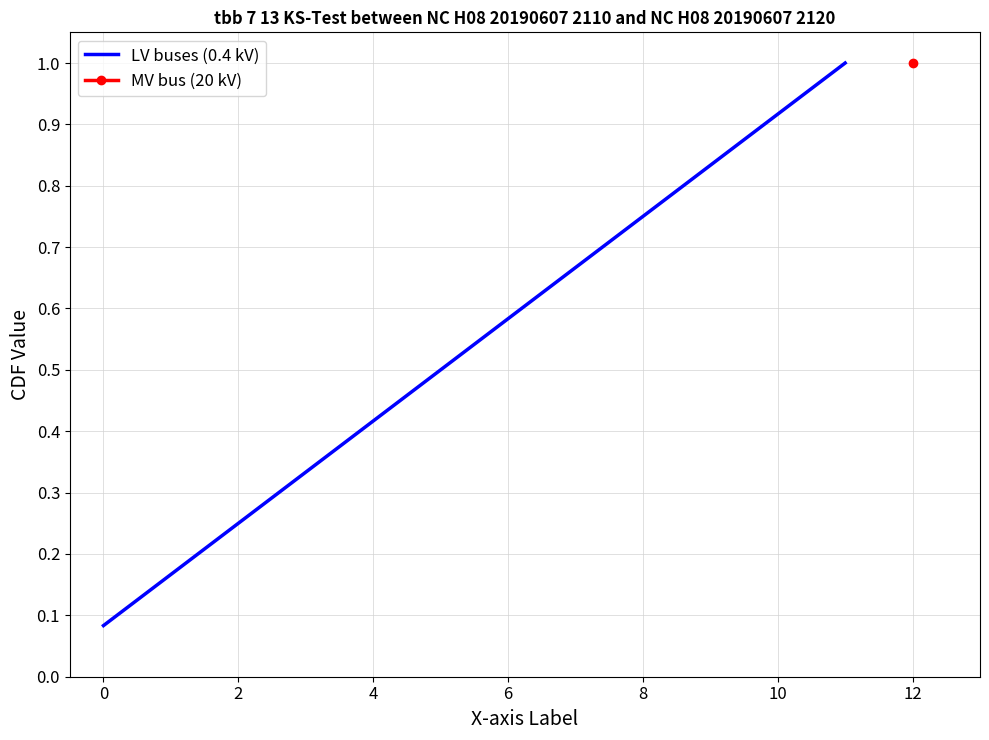

What is the label of the 12th point from the left?

11